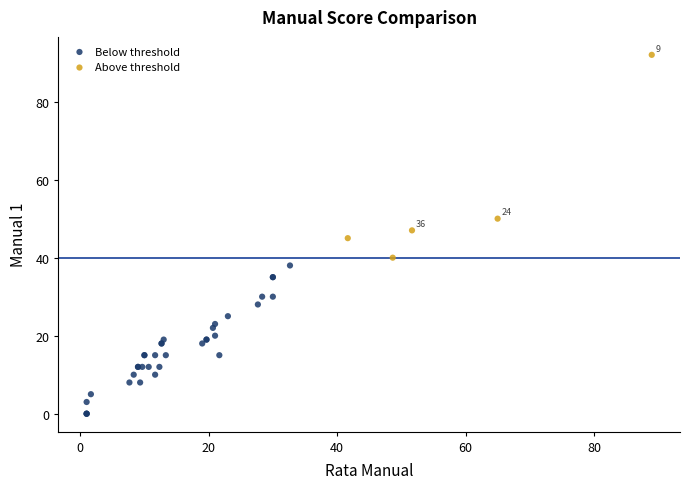

Which series contains the highest Y value?

Above threshold